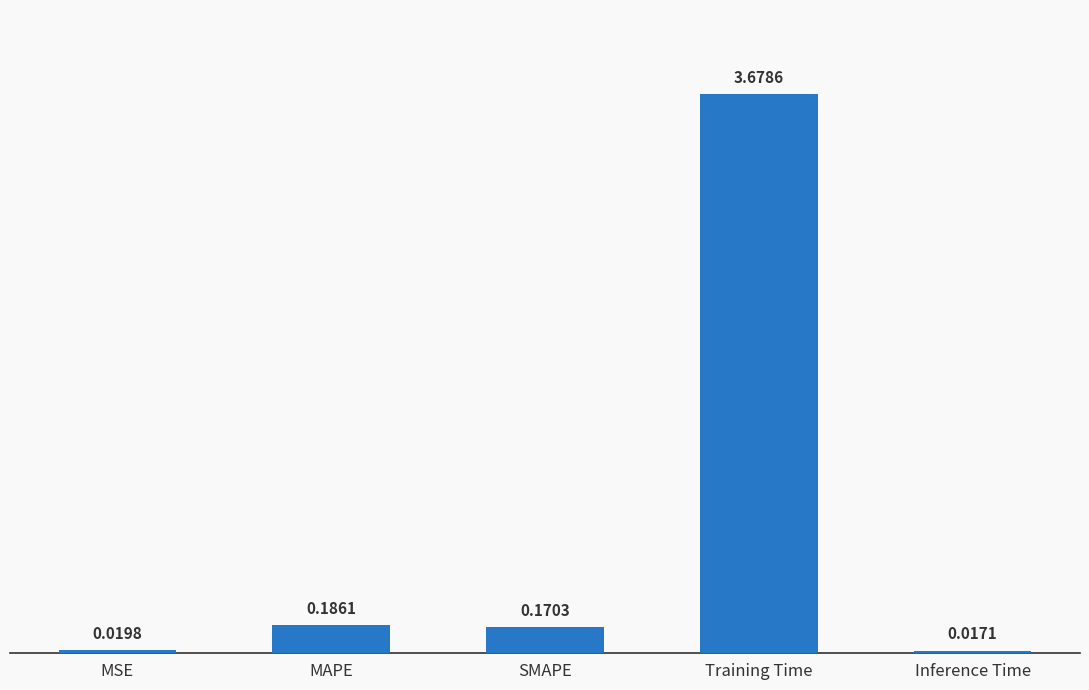

What is the sum of all values?

4.1